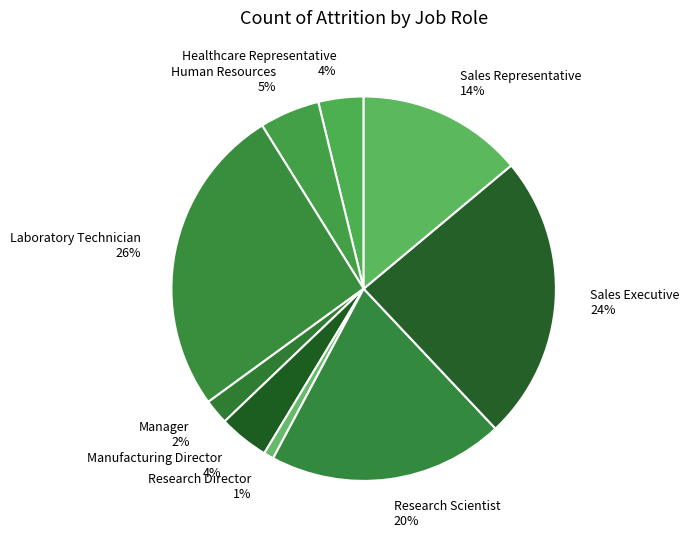

How many slices are in this pie chart?

9